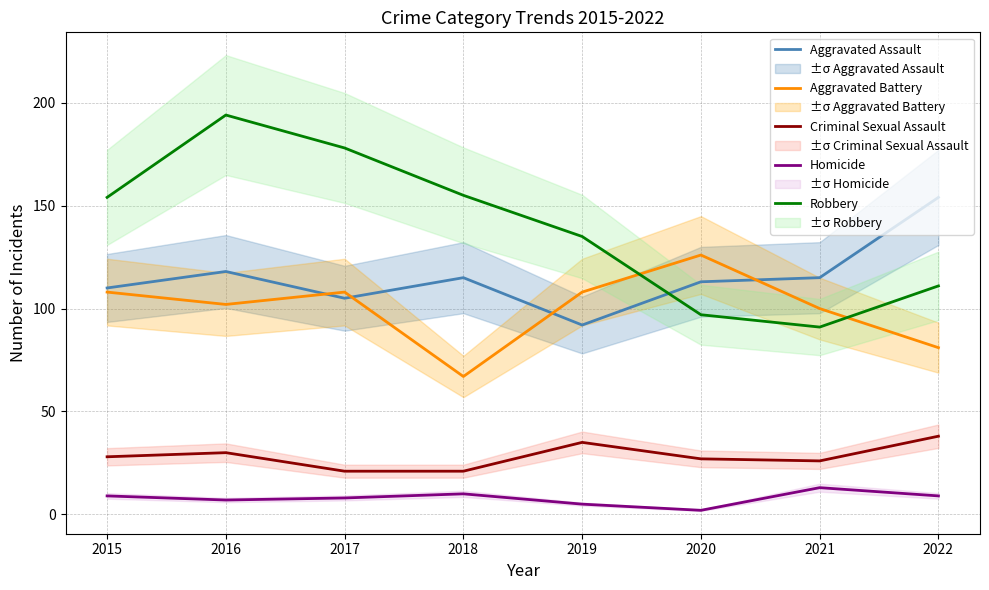

After their last crossing, which series has the higher values: Aggravated Battery or Aggravated Assault?

Aggravated Assault